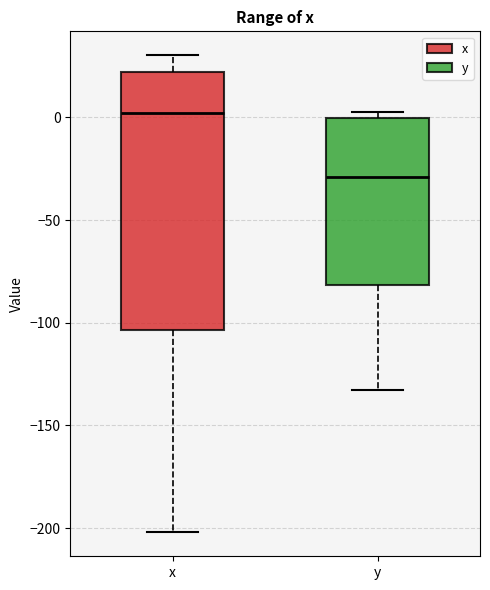

Reading left to right, read every box against the y-axis: the position of its median line, the range the box covers, and the ends of its whiskers. The values are not printed on the chart, so give them approximately, as read against the axis.

x: median 0, box -105 to 20, whiskers -200 to 30
y: median -30, box -80 to 0, whiskers -135 to 5